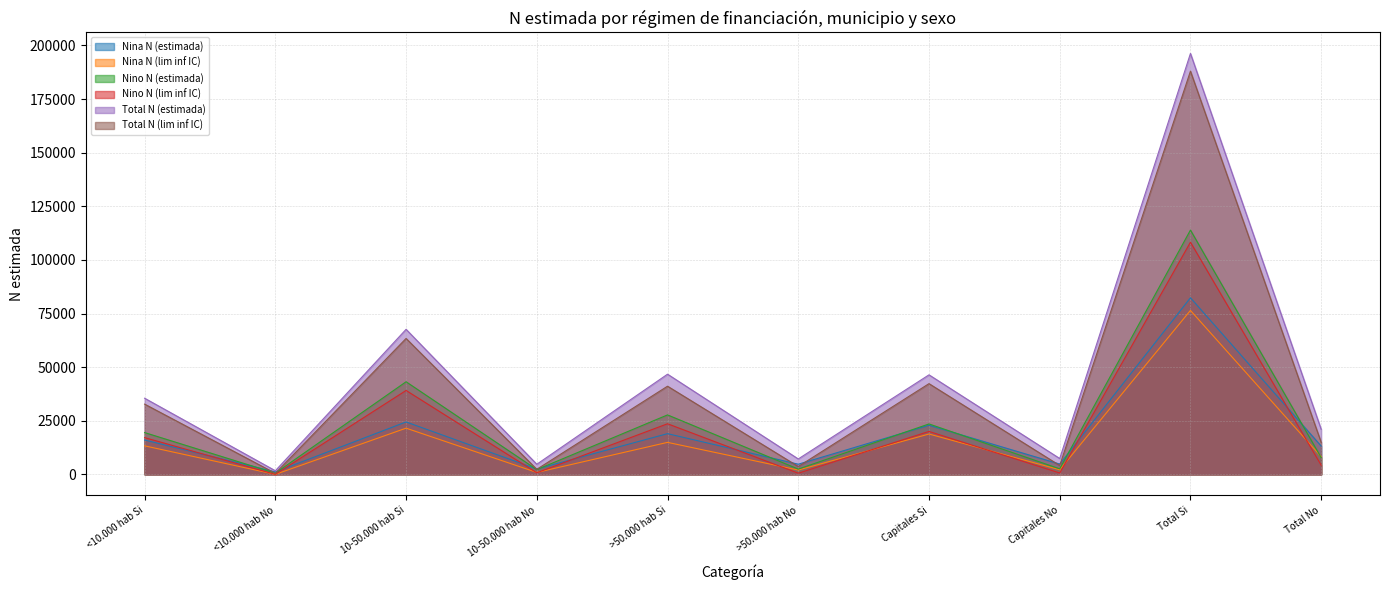

At which category does the chart reach its minimum across all series?

<10.000 hab No